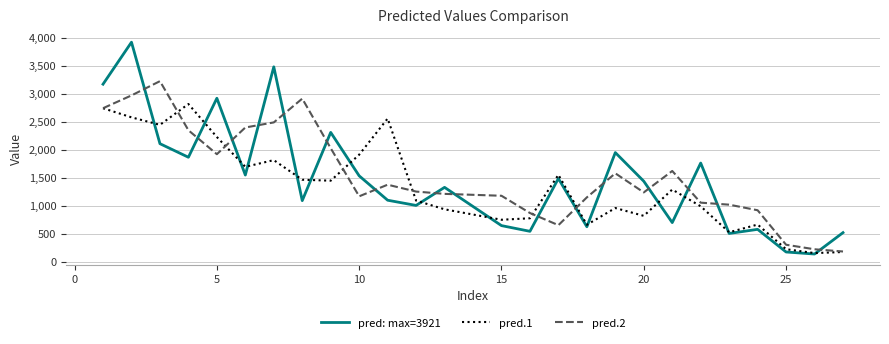

How many categories are shown in the chart?

26